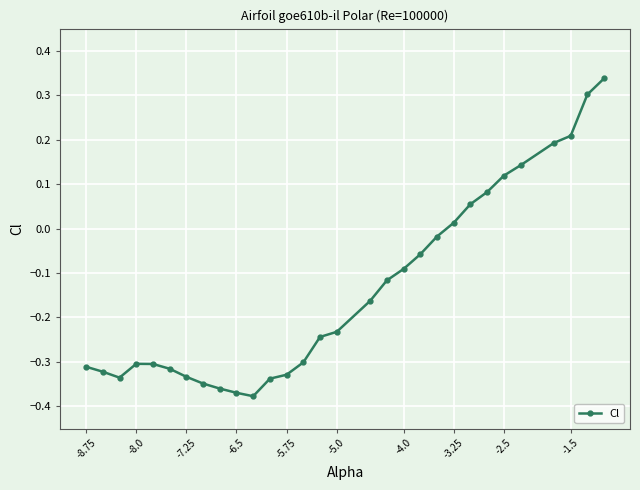

How many negative values are there?

21